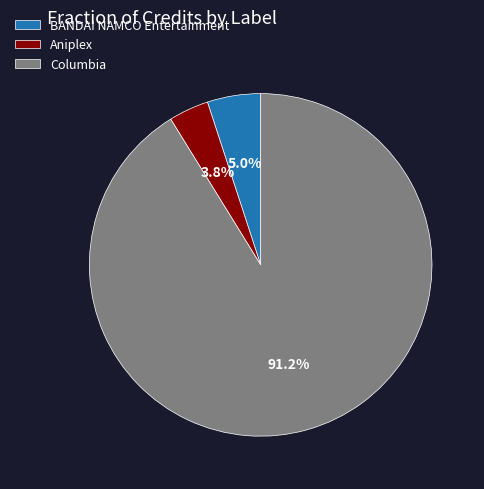

True or false: Columbia accounts for 1% of the total.

False